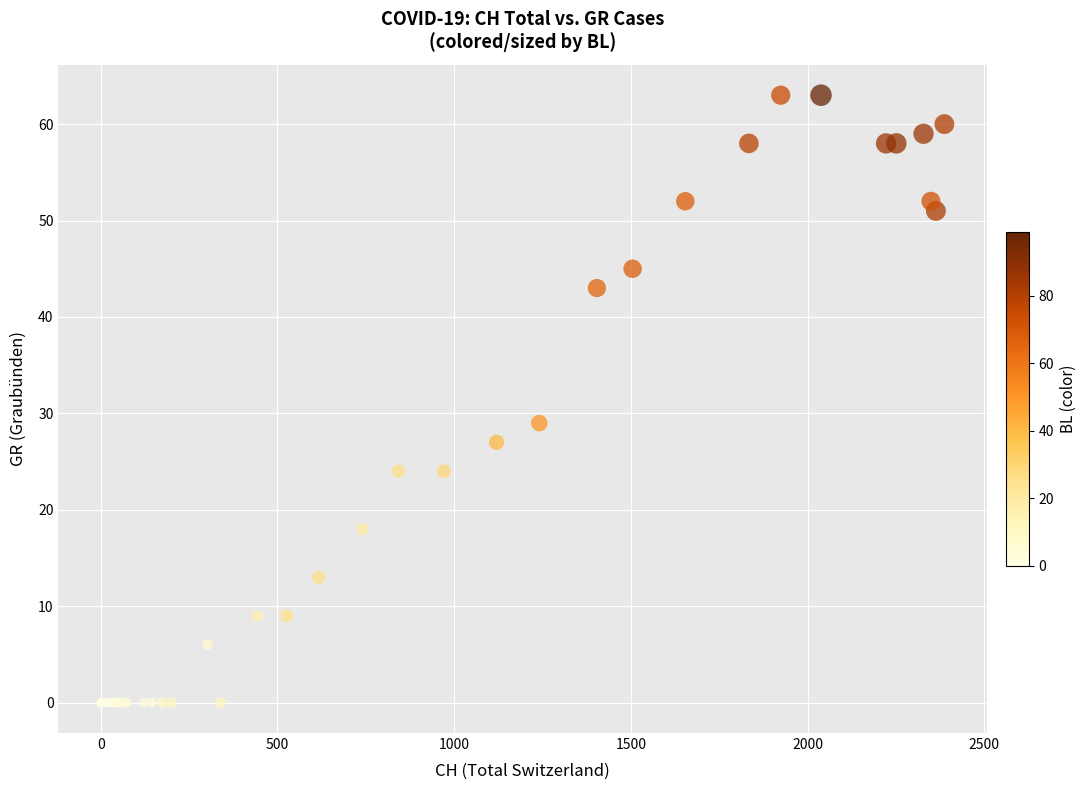

What Y value in the scatter plot is closest to 31?

29